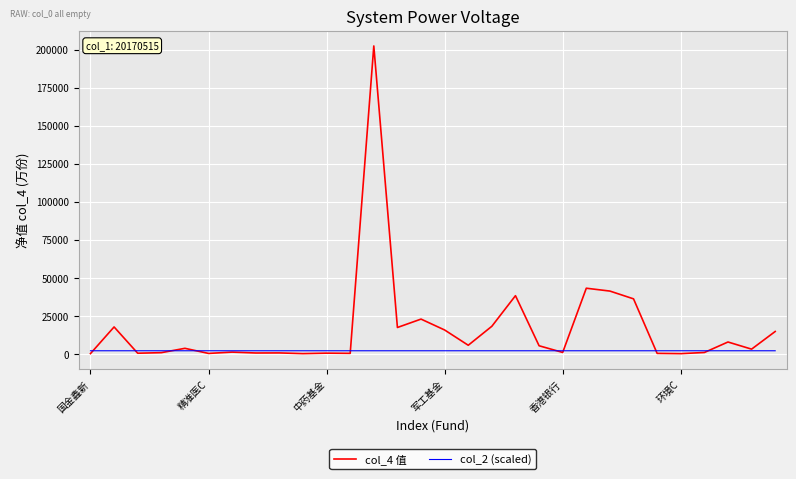

Rank the series by their maximum value, from highest to lowest.

col_4 值, col_2 (scaled)